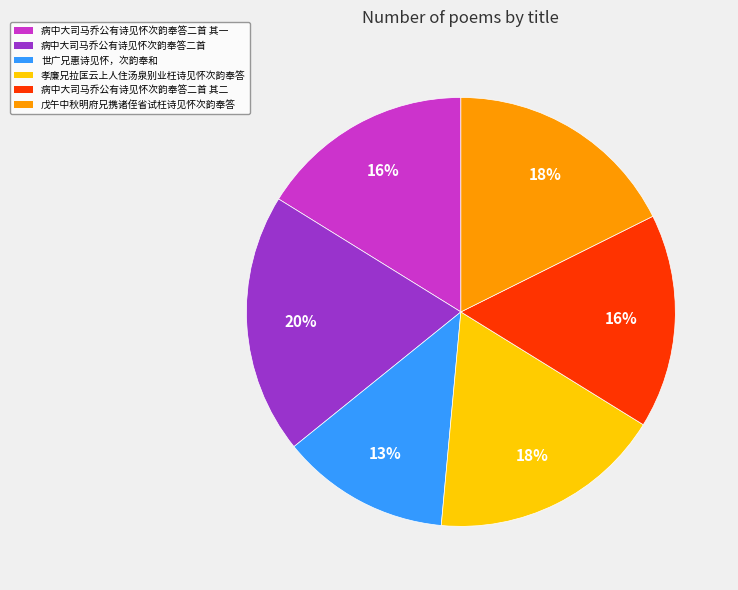

The 孝廉兄拉匡云上人住汤泉别业枉诗见怀次韵奉答 slice represents 18% of the pie. True or false?

True